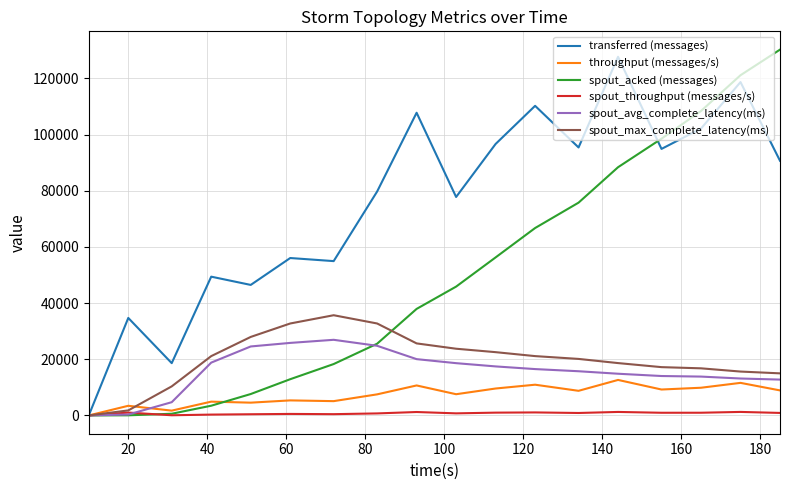

What is the highest value of the spout_avg_complete_latency(ms) series?

26933.3